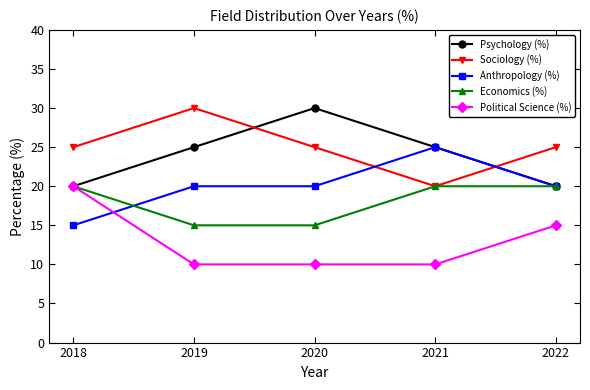

What is the sum of the Anthropology (%) values at 2022 and 2019?

40